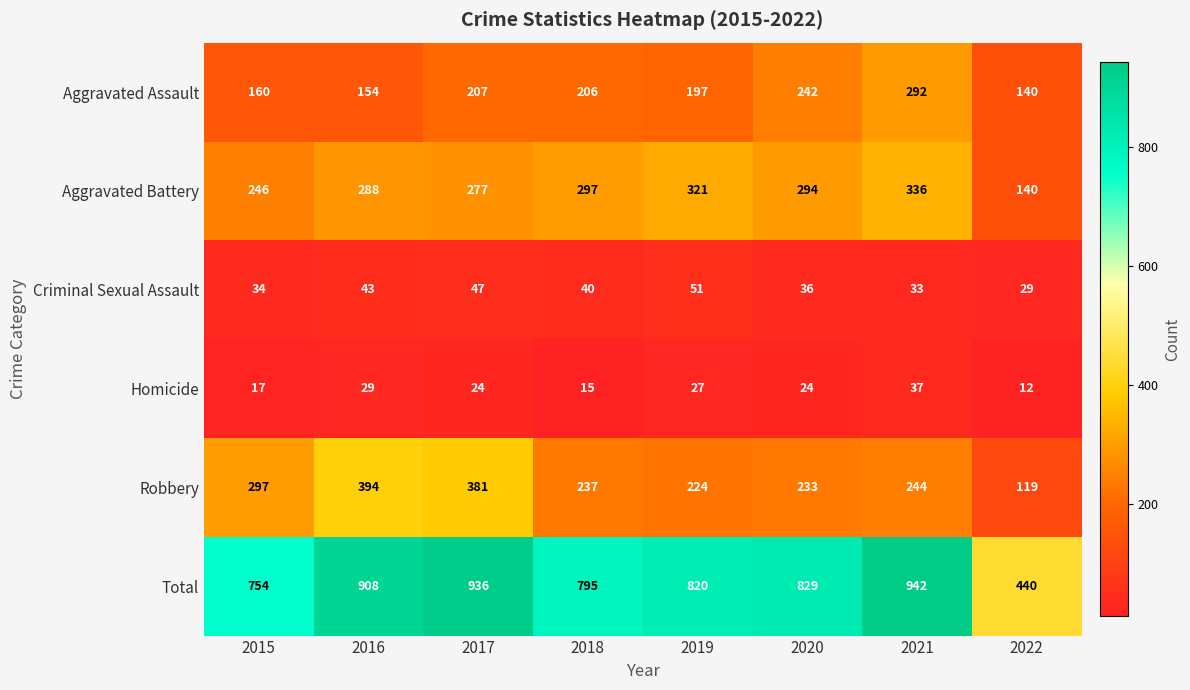

At which label does Criminal Sexual Assault first exceed 40?

2016